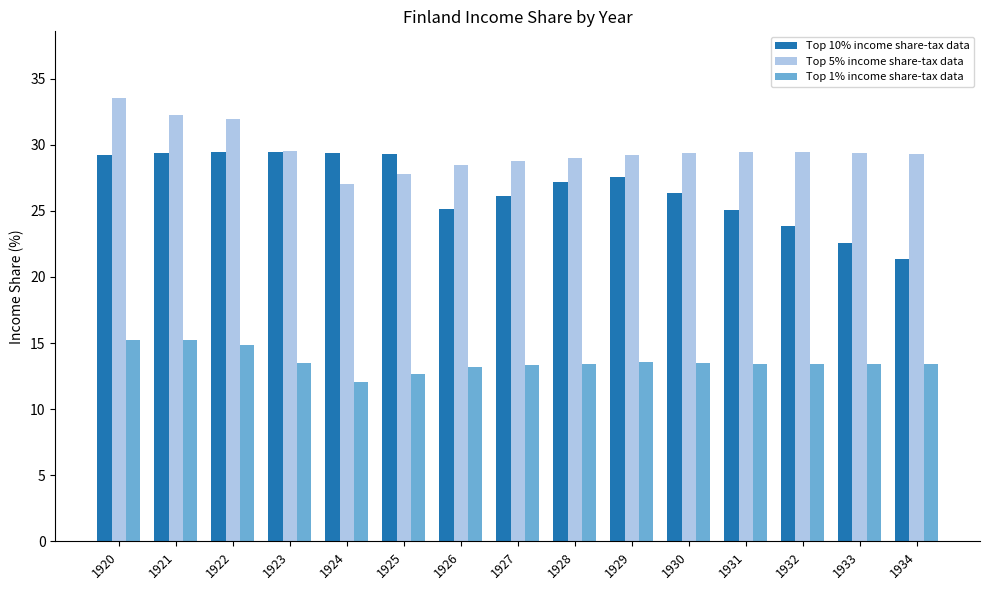

Which series changed the most between 1920 and 1934?

Top 10% income share-tax data